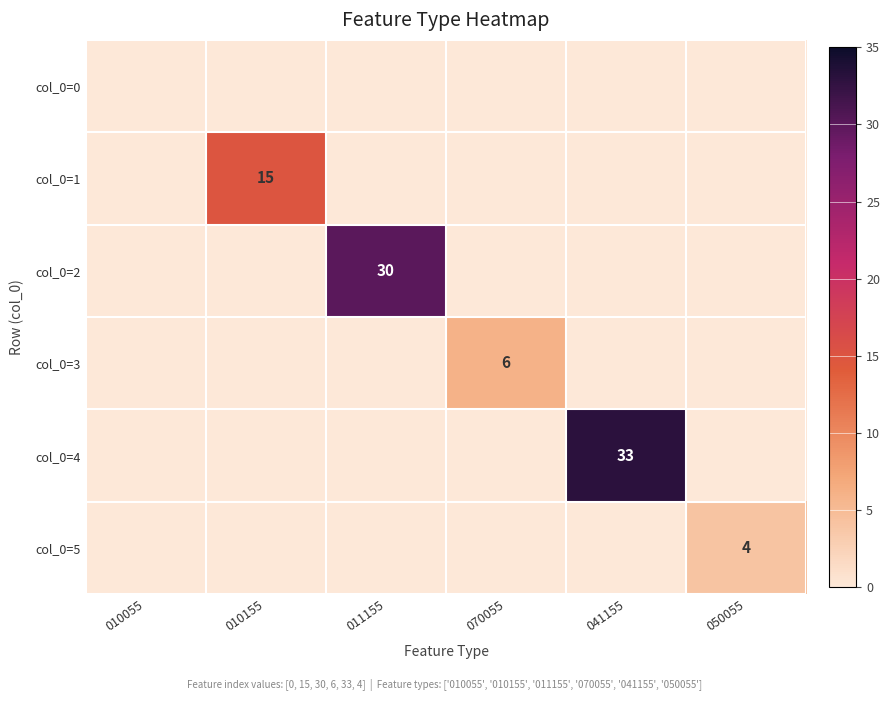

The col_0=1 series shows 15 at 010155. True or false?

True